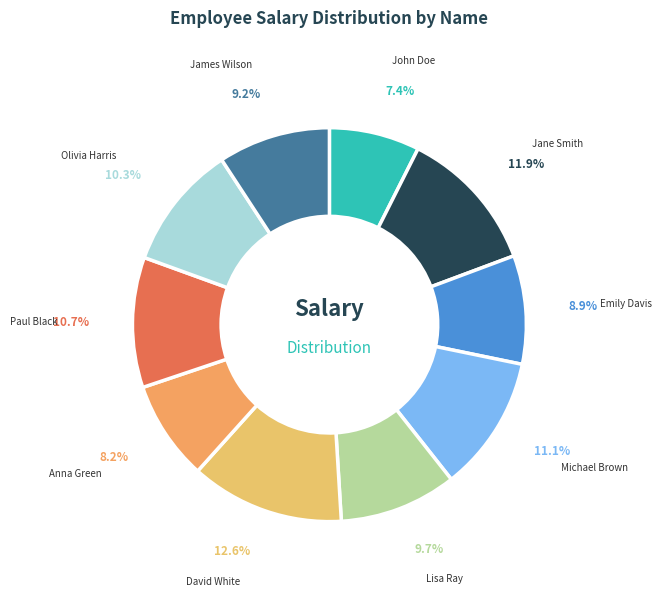

Do Lisa Ray and James Wilson together represent more than half of the pie?

No